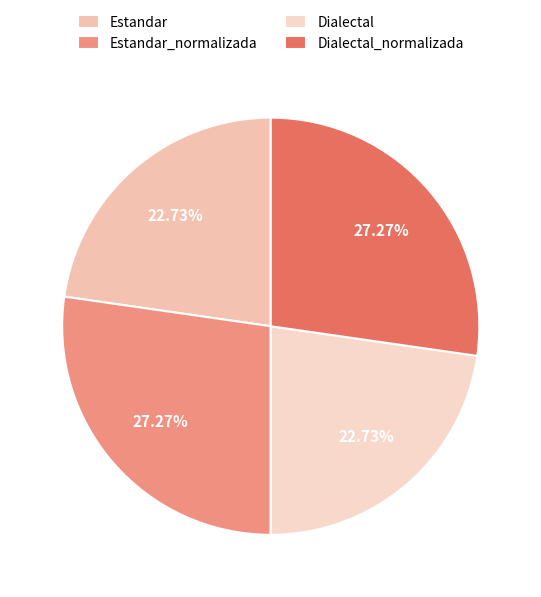

To the nearest percent, what is the combined percentage of Dialectal_normalizada and Estandar?

50%